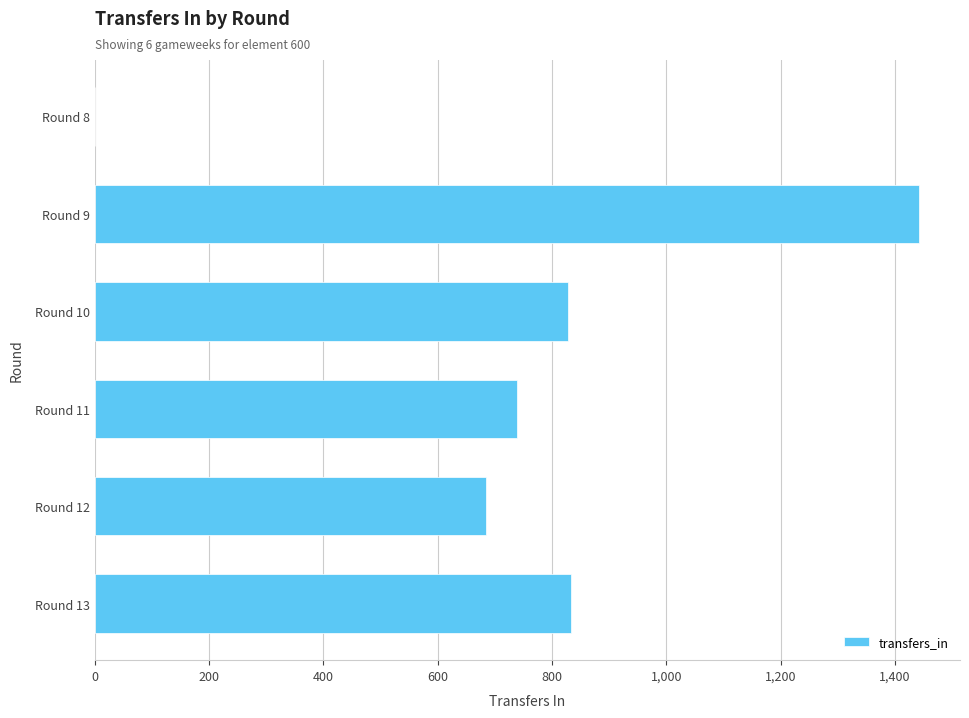

Which category has the highest value across all series?

Round 9